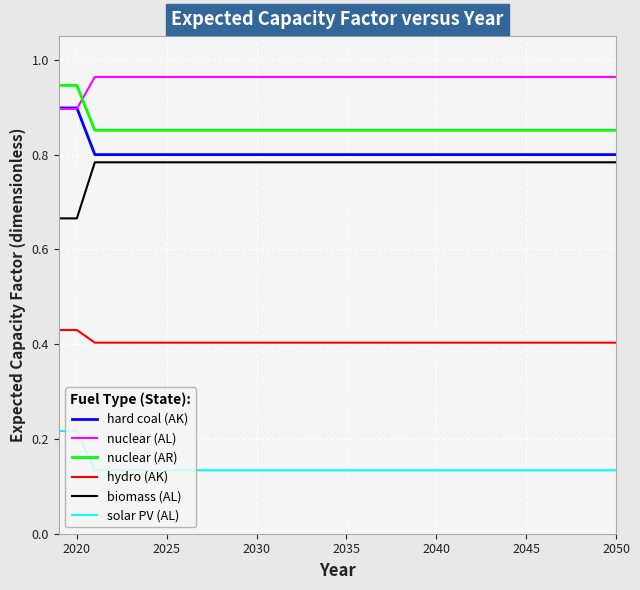

True or false: hard coal (AK) and hydro (AK) cross at least once.

False